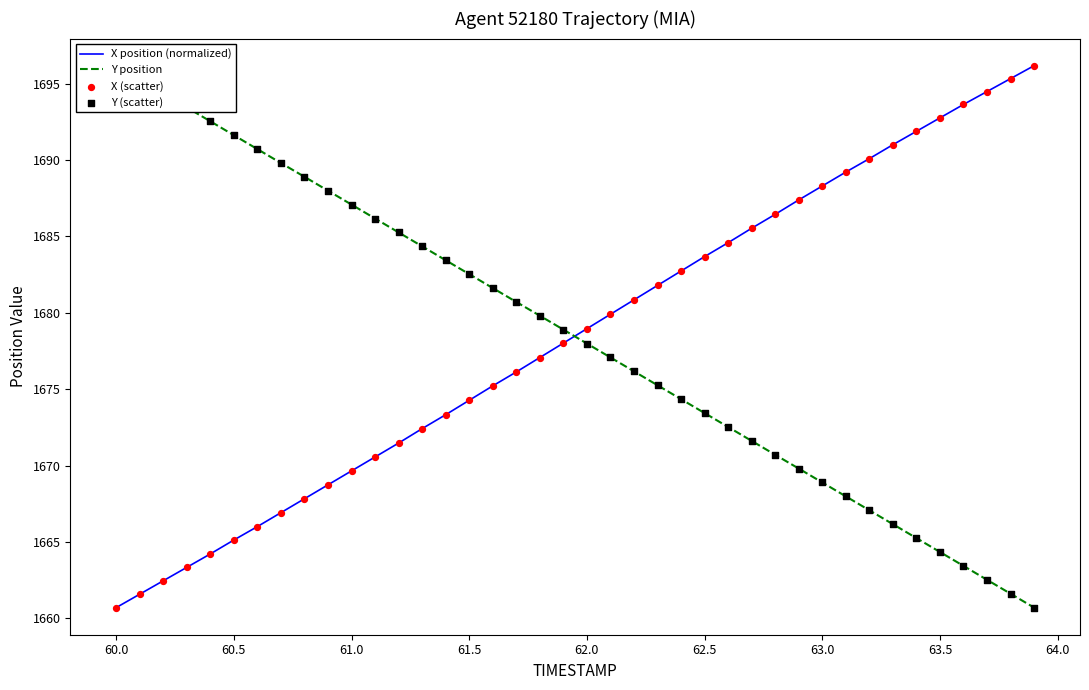

What are all the series names shown in the legend?

X position (normalized), Y position, X (scatter), Y (scatter)